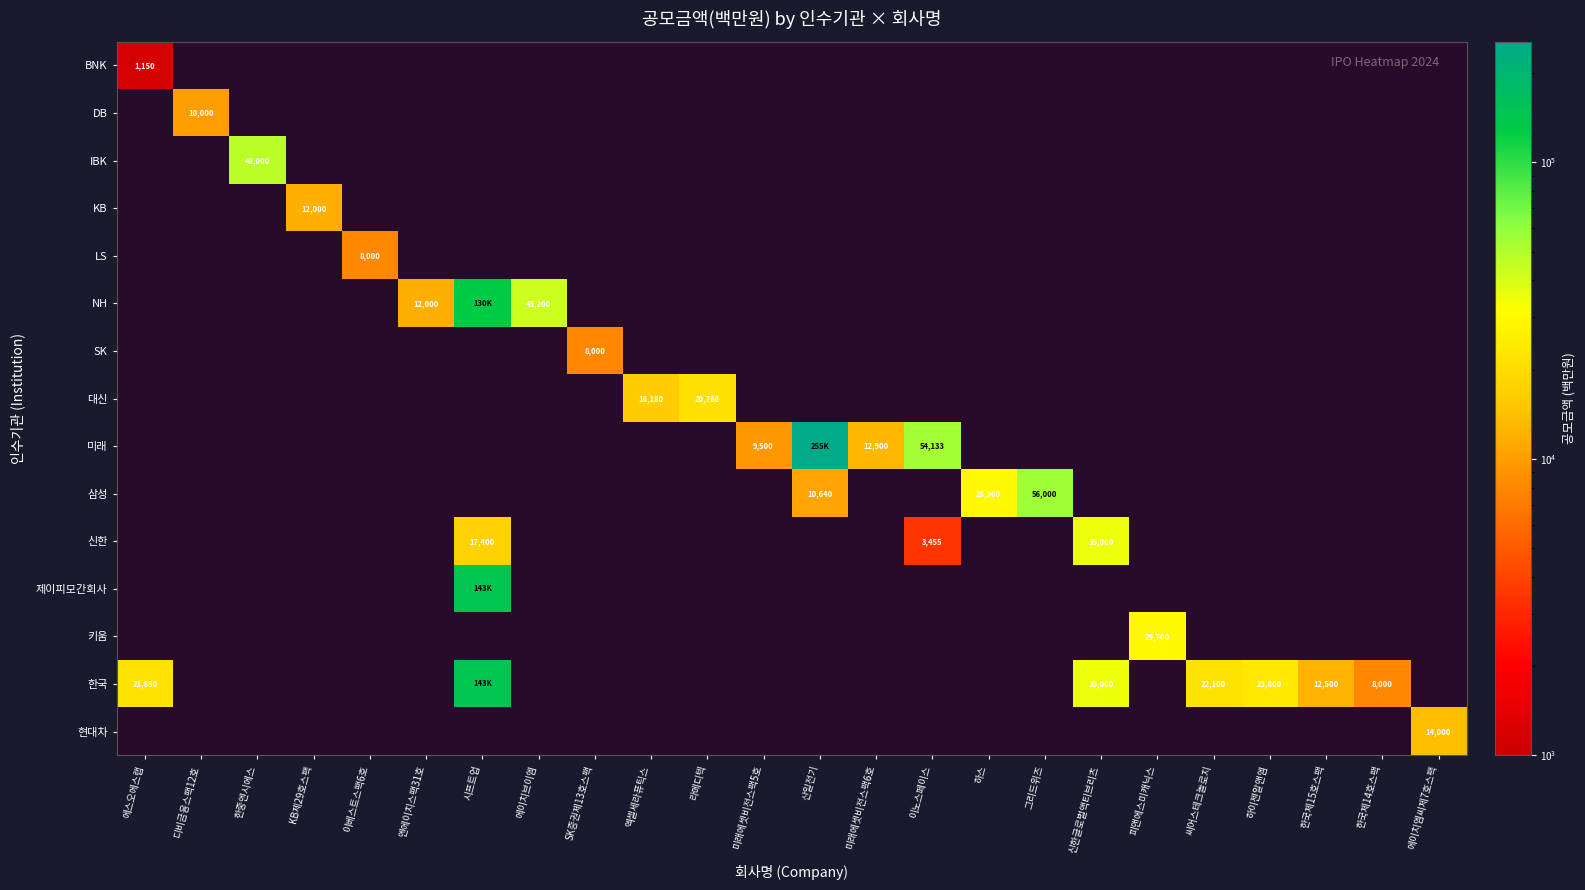

Is the value of 미래 at 에이치엠씨제7호스팩 greater than the value of KB at 이노스페이스?

No